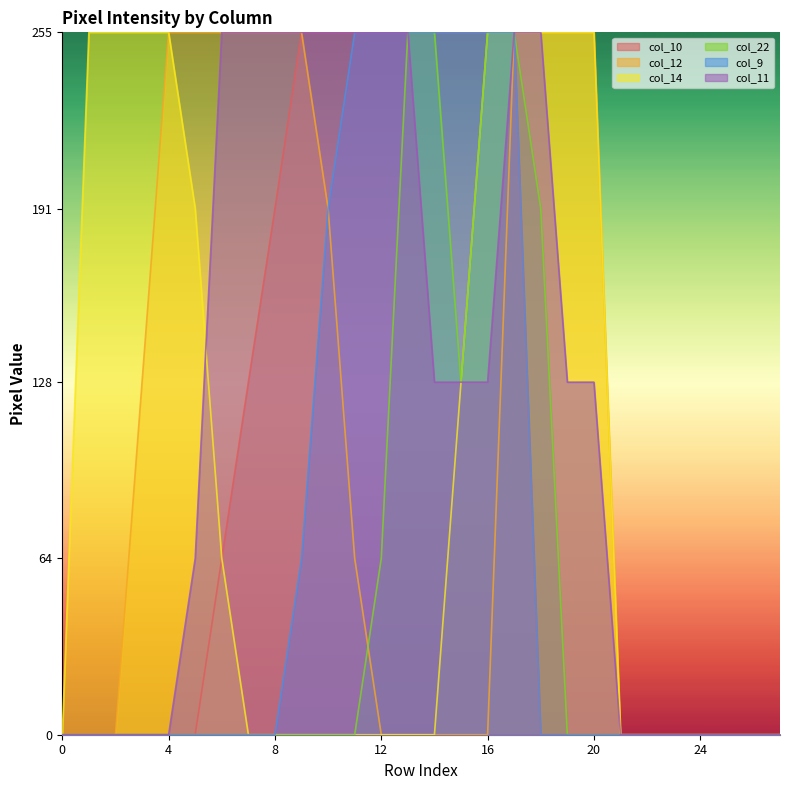

True or false: col_10 and col_12 cross at least once.

False